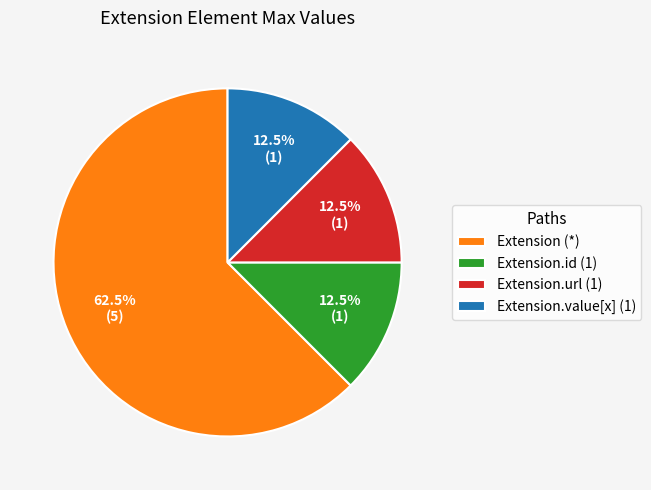

Do Extension.url (1) and Extension (*) together represent more than half of the pie?

Yes